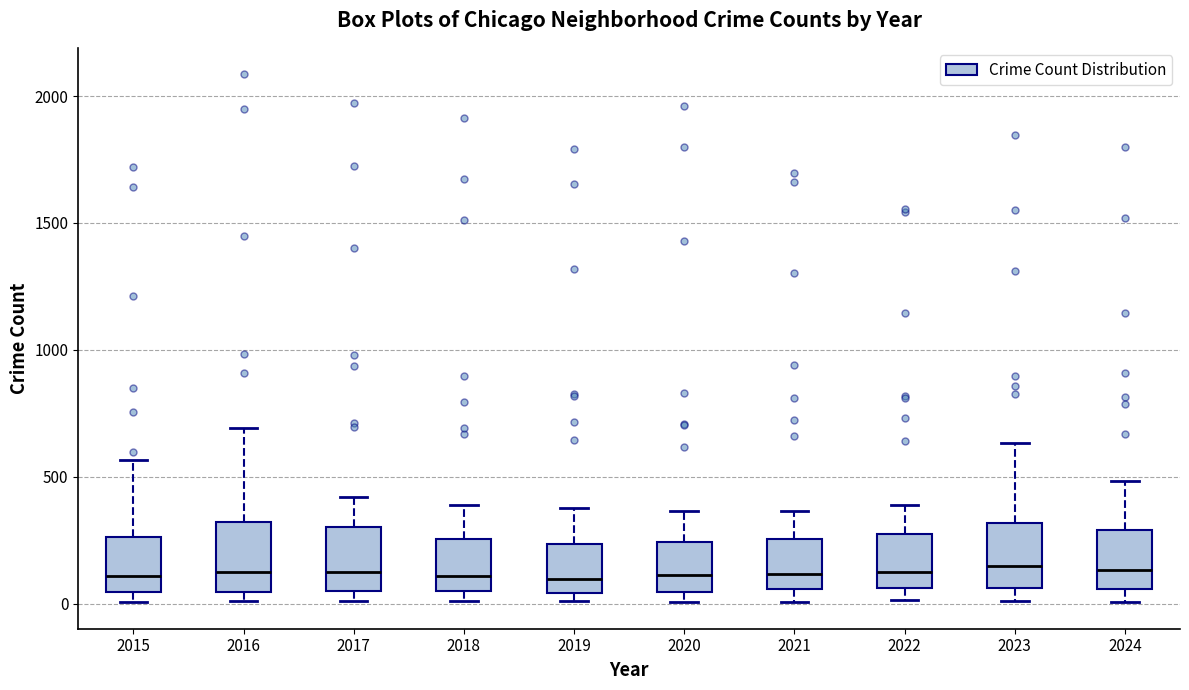

Reading left to right, transcribe this box plot: for each box, give where its median line is, the range the box spans, and where its two whiskers end, as read against the y-axis. The values are not printed on the chart, so give them approximately, as read against the axis.

2015: median 100, box 50 to 250, whiskers 0 to 550
2016: median 150, box 50 to 300, whiskers 0 to 700
2017: median 100, box 50 to 300, whiskers 0 to 400
2018: median 100, box 50 to 250, whiskers 0 to 400
2019: median 100, box 50 to 250, whiskers 0 to 400
2020: median 100, box 50 to 250, whiskers 0 to 350
2021: median 100, box 50 to 250, whiskers 0 to 350
2022: median 100, box 50 to 250, whiskers 0 to 400
2023: median 150, box 50 to 300, whiskers 0 to 650
2024: median 150, box 50 to 300, whiskers 0 to 500